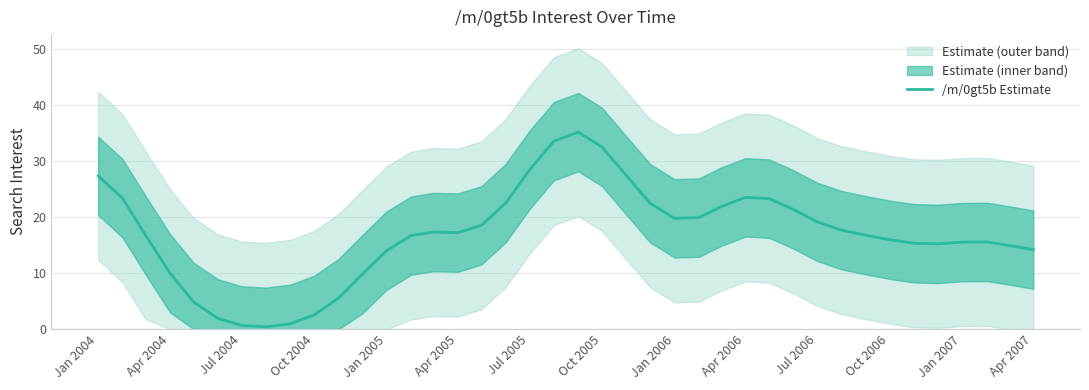

True or false: /m/0gt5b Estimate has a value of 14.0 at Jan 2005.

True